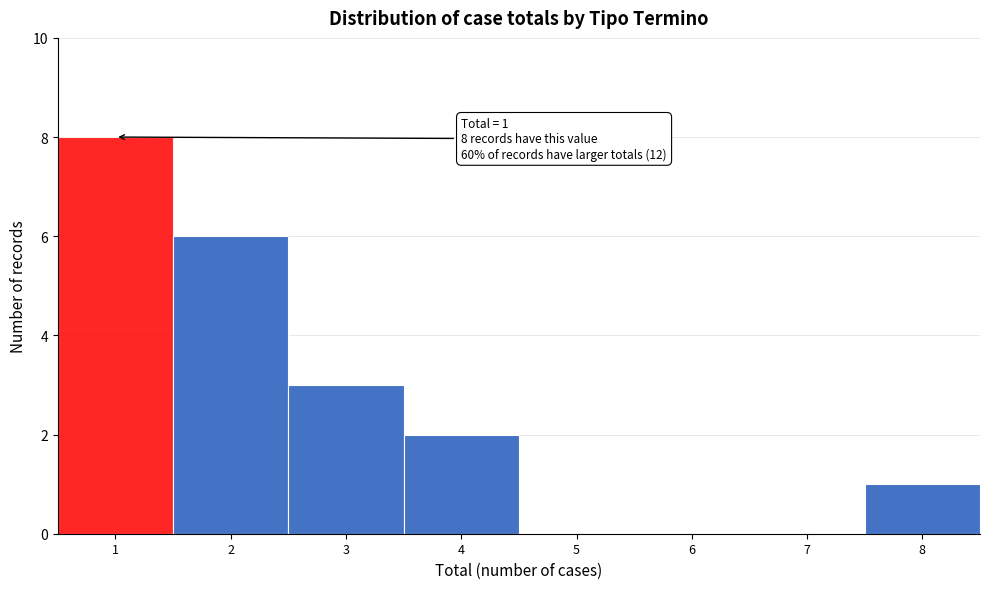

Reading left to right, transcribe all the data shown in this chart.

1=8	2=6	3=3	4=2	5=0	6=0	7=0	8=1